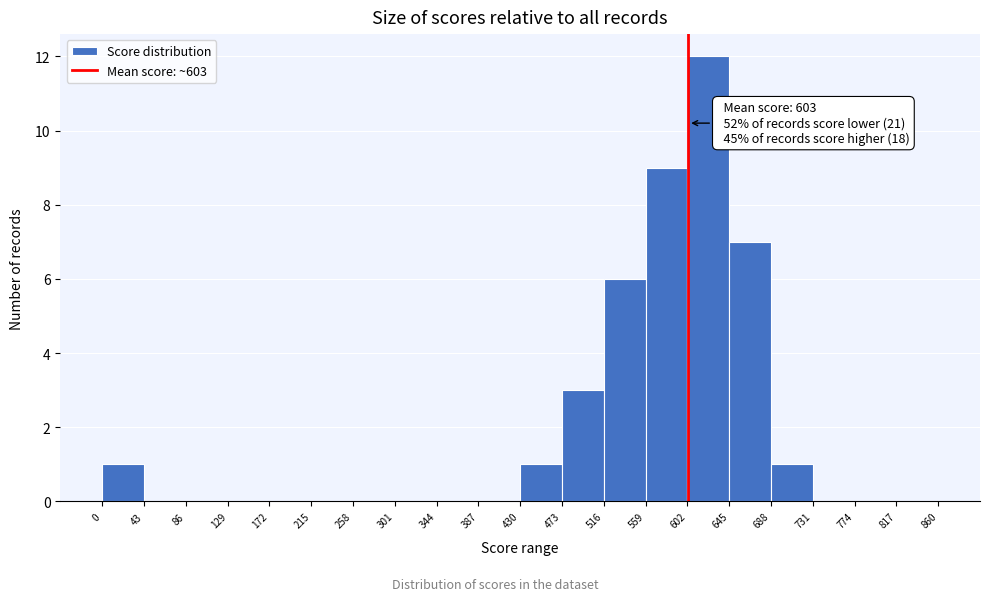

Which range on the x-axis has the tallest bar?

602 to 645